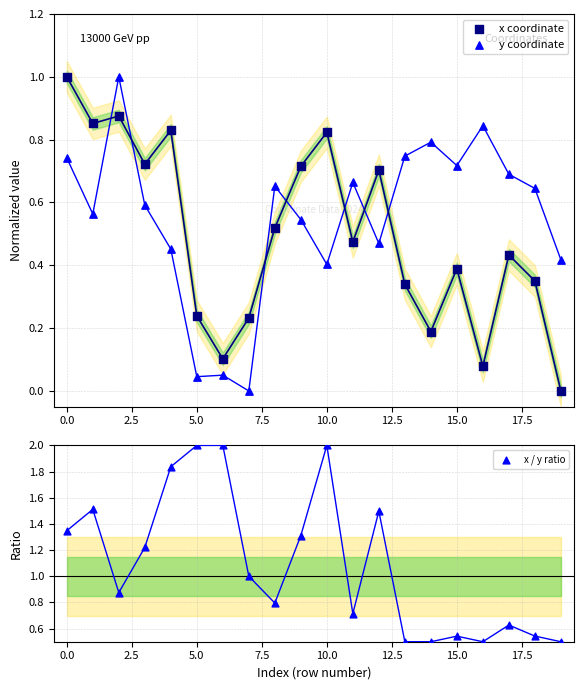

At how many categories does at least one series exceed 0?

20